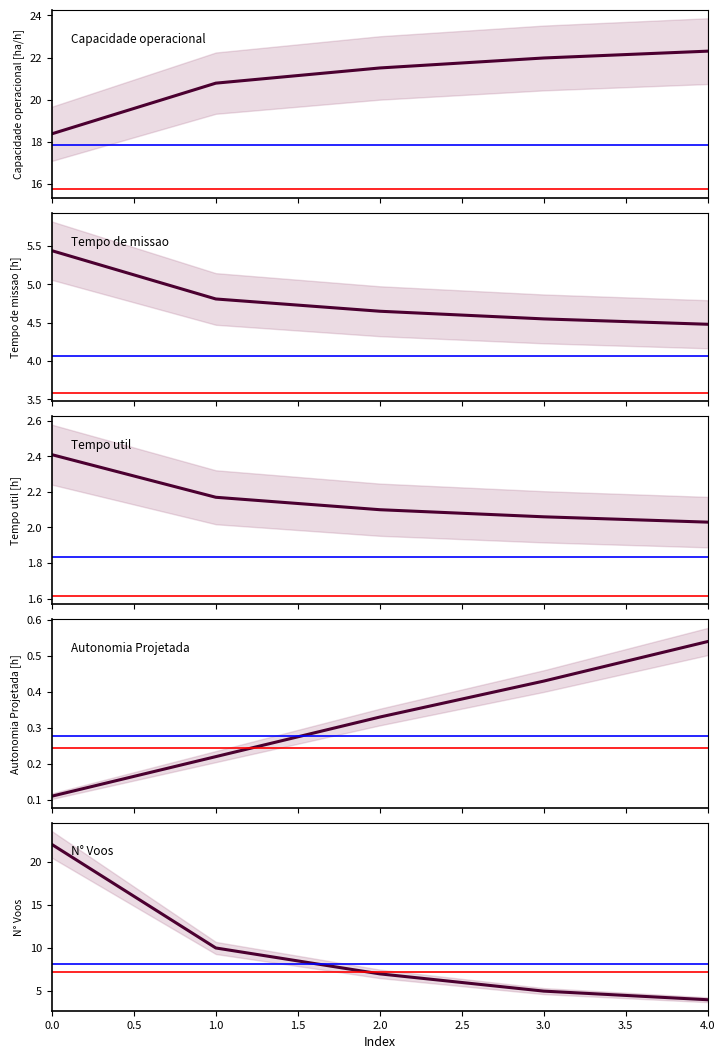

The value of Tempo de missao [h] at 1.0 is 4.7. True or false?

True